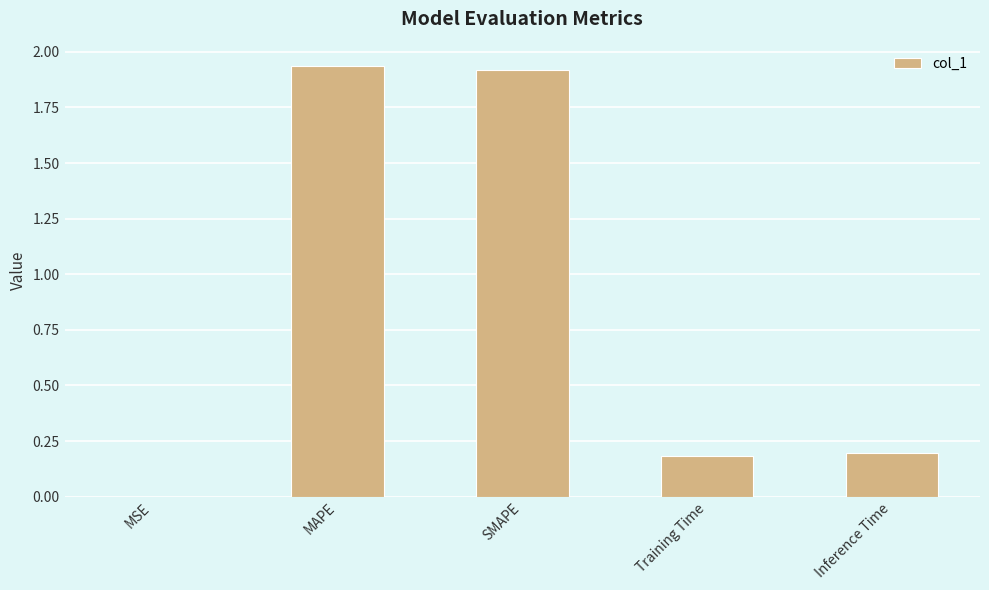

Is it true that the value at MAPE is 1.3?

False